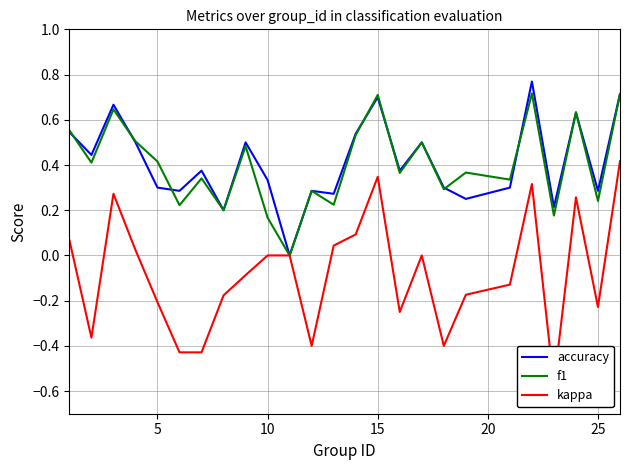

What is the difference between the maximum and second lowest values in the f1 series?

0.5